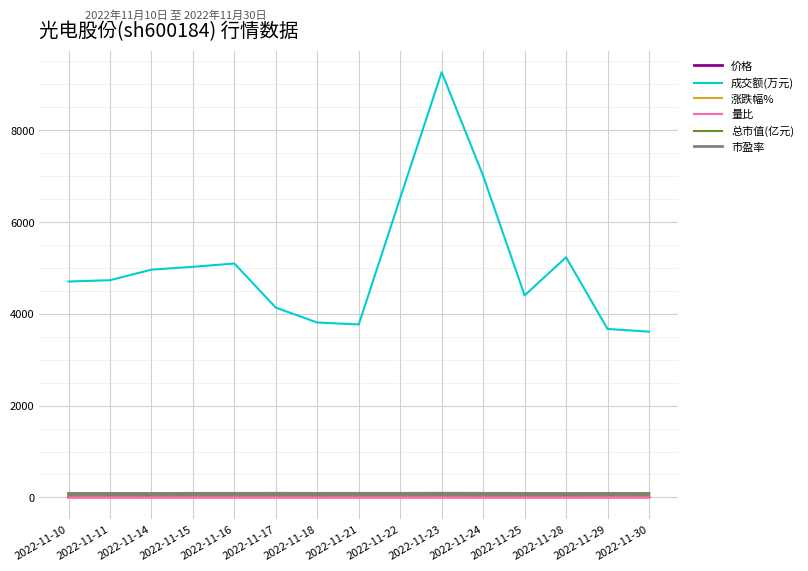

Which series has the largest total across all categories?

成交额(万元)